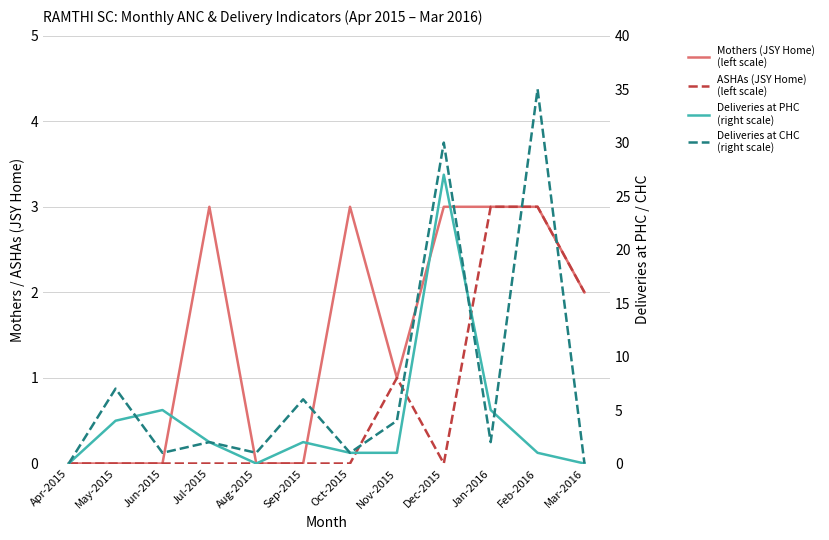

Reading left to right, list all the values displayed in this chart.

Mothers (JSY Home)
(left scale): Apr-2015=0	May-2015=0	Jun-2015=0	Jul-2015=3	Aug-2015=0	Sep-2015=0	Oct-2015=3	Nov-2015=1	Dec-2015=3	Jan-2016=3	Feb-2016=3	Mar-2016=2
ASHAs (JSY Home)
(left scale): Apr-2015=0	May-2015=0	Jun-2015=0	Jul-2015=0	Aug-2015=0	Sep-2015=0	Oct-2015=0	Nov-2015=1	Dec-2015=0	Jan-2016=3	Feb-2016=3	Mar-2016=2
Deliveries at PHC
(right scale): Apr-2015=0	May-2015=4	Jun-2015=5	Jul-2015=2	Aug-2015=0	Sep-2015=2	Oct-2015=1	Nov-2015=1	Dec-2015=27	Jan-2016=5	Feb-2016=1	Mar-2016=0
Deliveries at CHC
(right scale): Apr-2015=0	May-2015=7	Jun-2015=1	Jul-2015=2	Aug-2015=1	Sep-2015=6	Oct-2015=1	Nov-2015=4	Dec-2015=30	Jan-2016=2	Feb-2016=35	Mar-2016=0